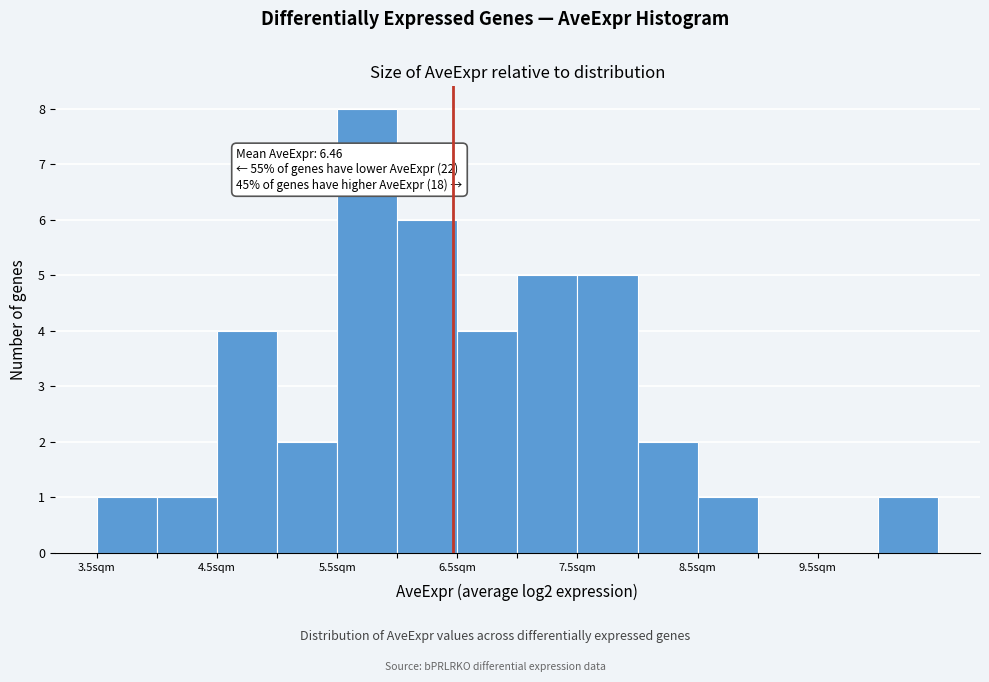

Over which range of the x-axis is the bar tallest?

5.5 to 6.0